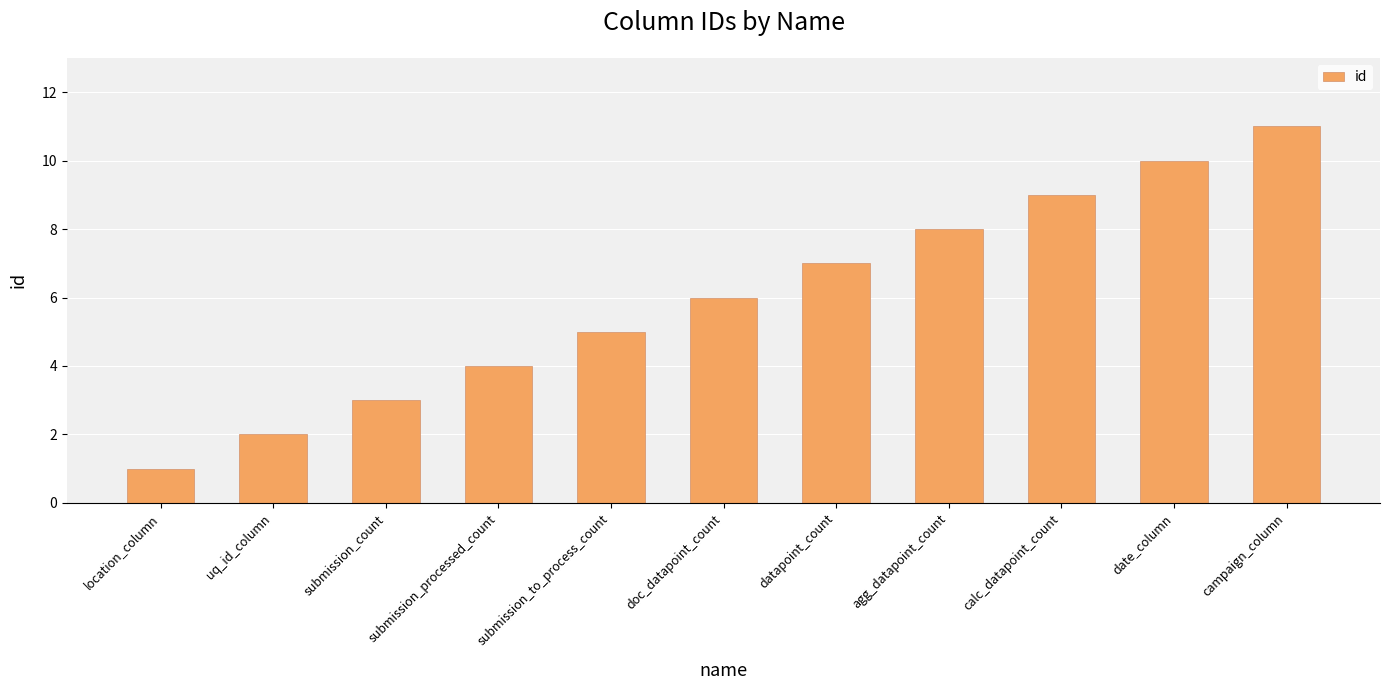

What is the label of the 2nd bar from the left?

uq_id_column